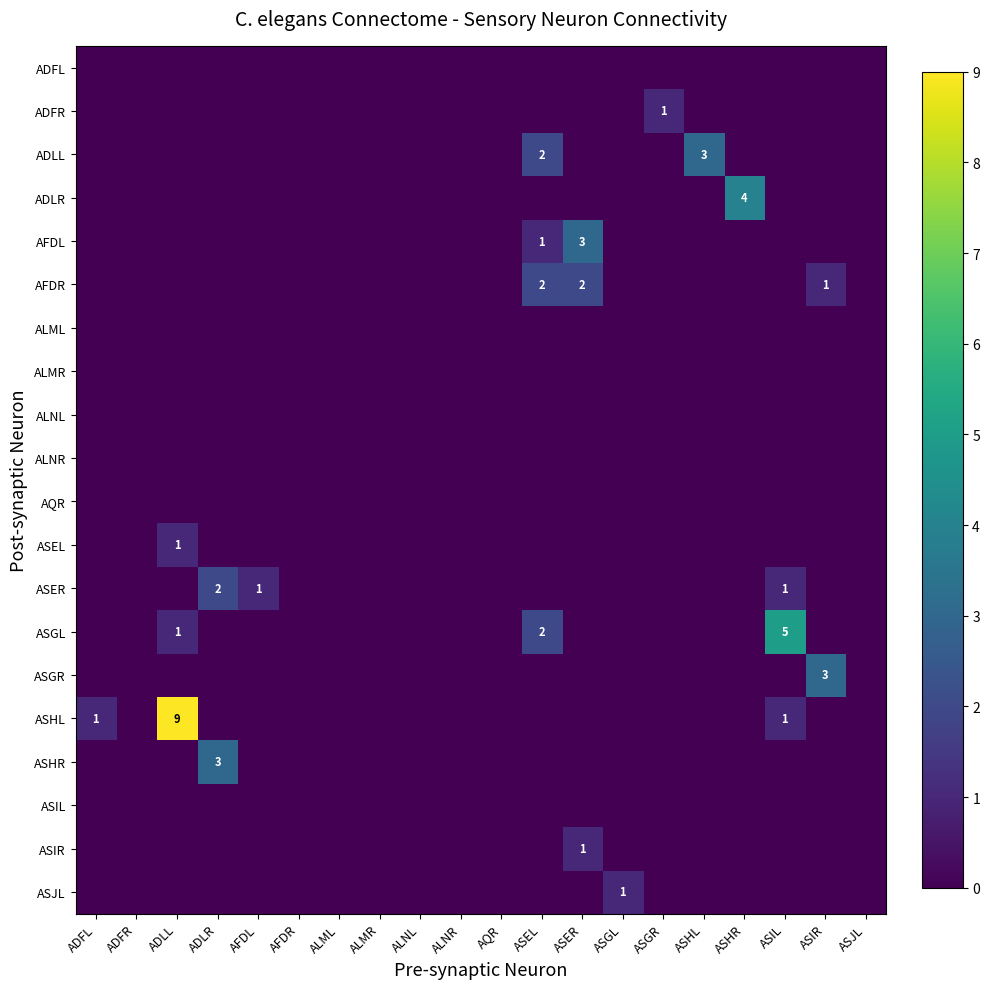

Which has a higher value, ASHR or ASIL?

ASHR